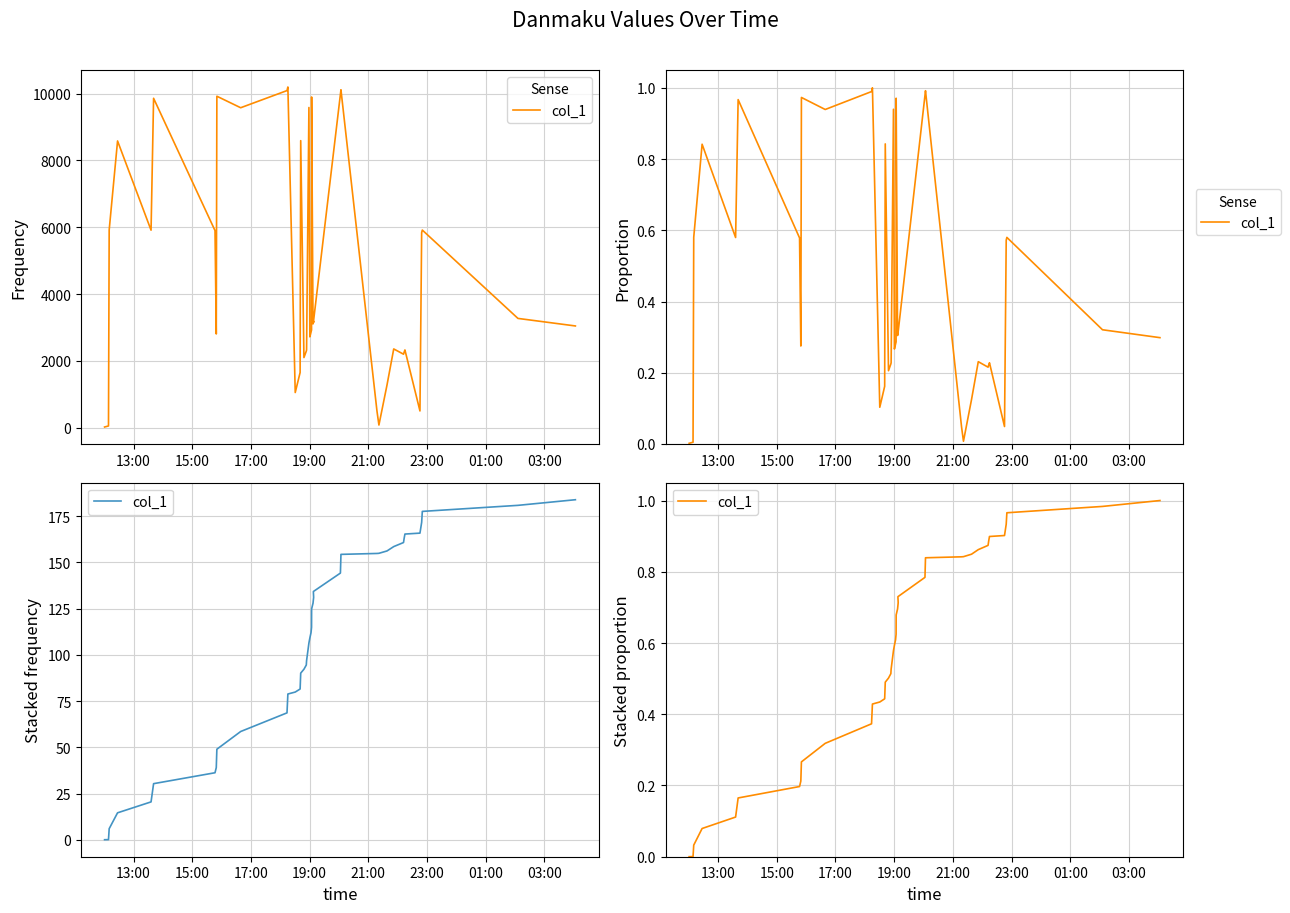

What is the greatest value displayed?

1.0